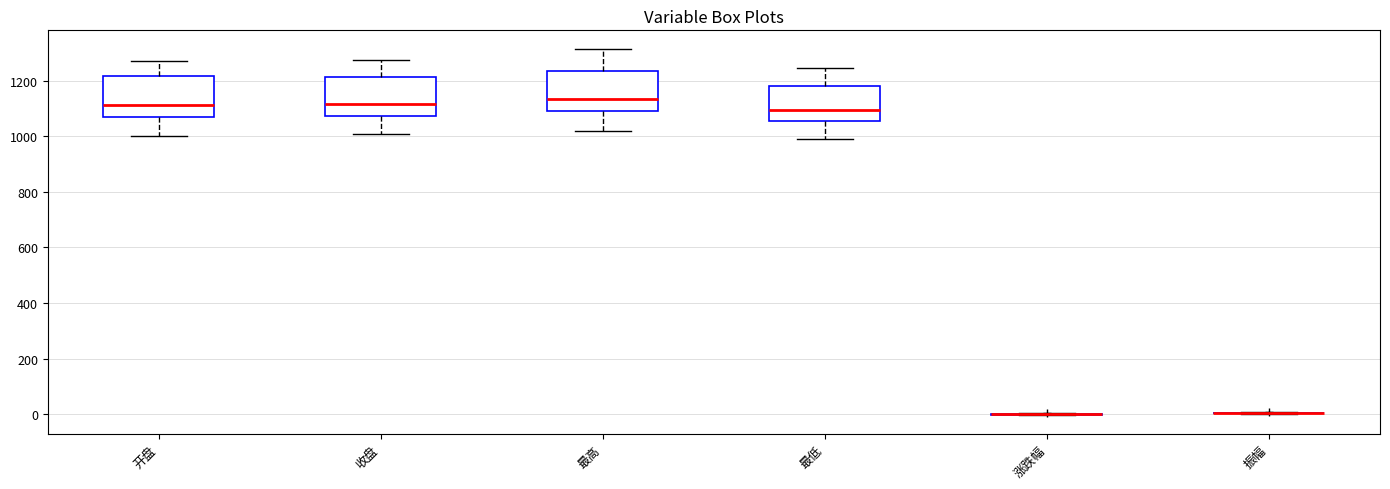

Reading left to right, transcribe this box plot: for each box, give where its median line is, the range the box spans, and where its two whiskers end, as read against the y-axis. The values are not printed on the chart, so give them approximately, as read against the axis.

开盘: median 1120, box 1060 to 1220, whiskers 1000 to 1260
收盘: median 1120, box 1080 to 1220, whiskers 1000 to 1280
最高: median 1140, box 1080 to 1240, whiskers 1020 to 1320
最低: median 1100, box 1060 to 1180, whiskers 1000 to 1240
涨跌幅: box collapsed to a line at 0, whiskers 0 to 0
振幅: box collapsed to a line at 0, whiskers 0 to 0